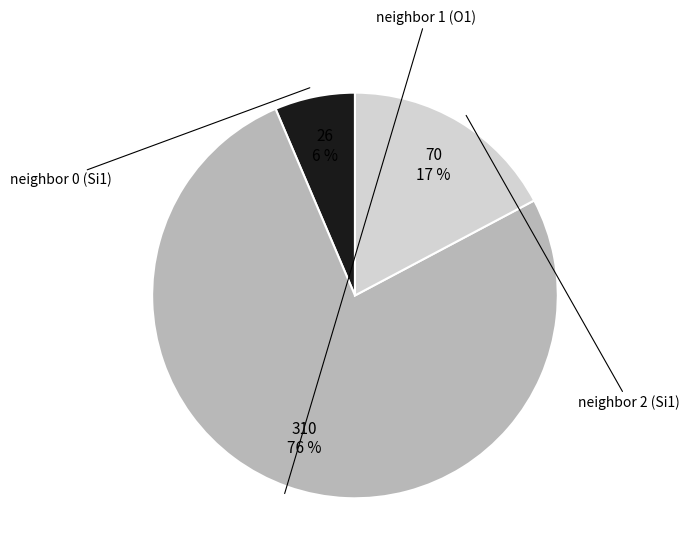

To the nearest percent, what is the average slice percentage?

33%